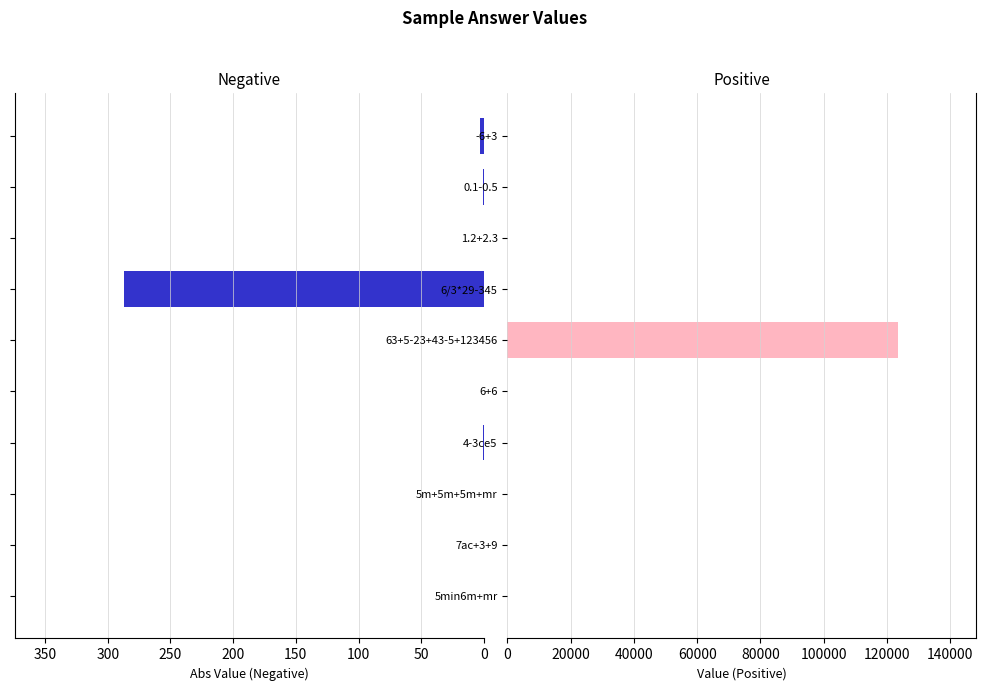

How many groups of bars are there?

10